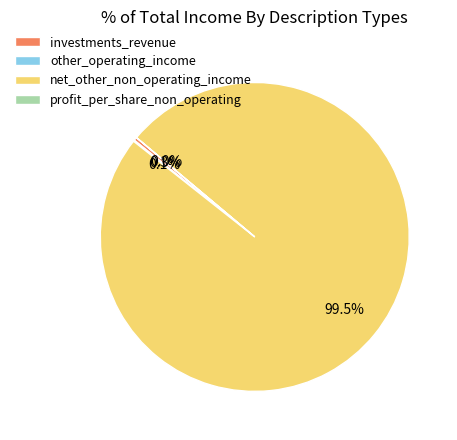

Which slice is the largest?

net_other_non_operating_income